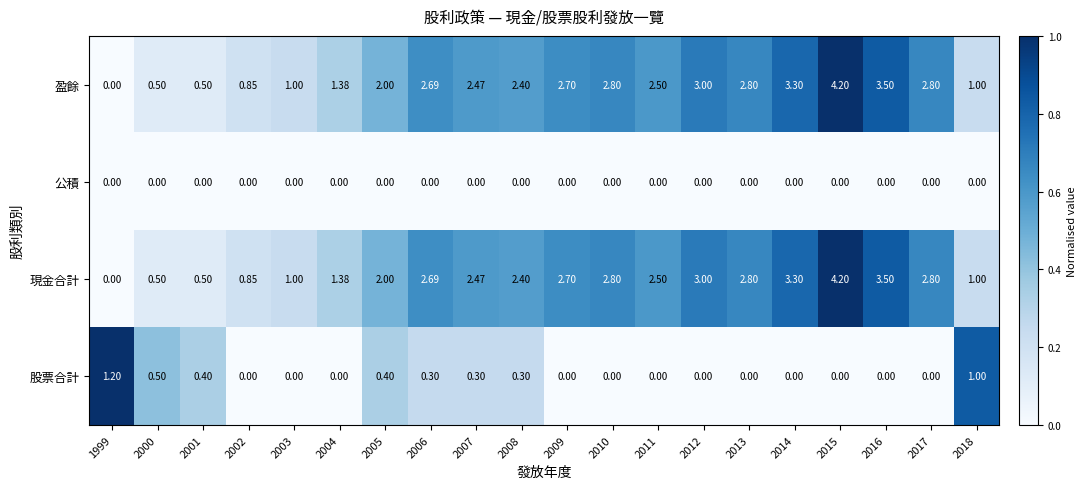

Is the value of 現金合計 at 2011 greater than the value of 股票合計 at 2011?

Yes